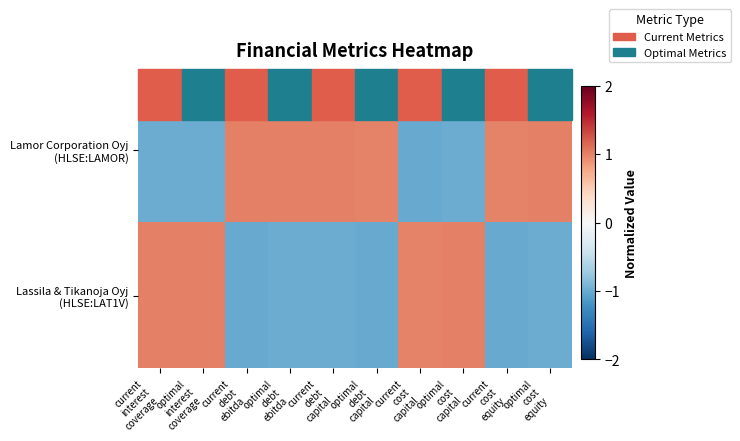

At which category is the sum across all series the highest?

optimal
cost
equity